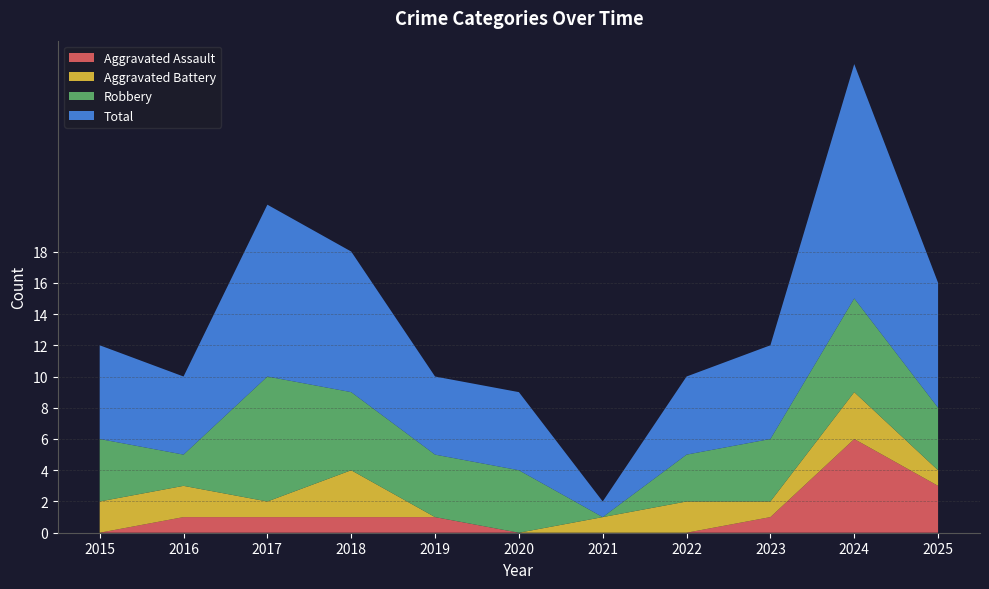

Reading left to right, what are all the values shown in this chart?

Aggravated Assault: 2015=0	2016=1	2017=1	2018=1	2019=1	2020=0	2021=0	2022=0	2023=1	2024=6	2025=3
Aggravated Battery: 2015=2	2016=2	2017=1	2018=3	2019=0	2020=0	2021=1	2022=2	2023=1	2024=3	2025=1
Robbery: 2015=4	2016=2	2017=8	2018=5	2019=4	2020=4	2021=0	2022=3	2023=4	2024=6	2025=4
Total: 2015=6	2016=5	2017=11	2018=9	2019=5	2020=5	2021=1	2022=5	2023=6	2024=15	2025=8